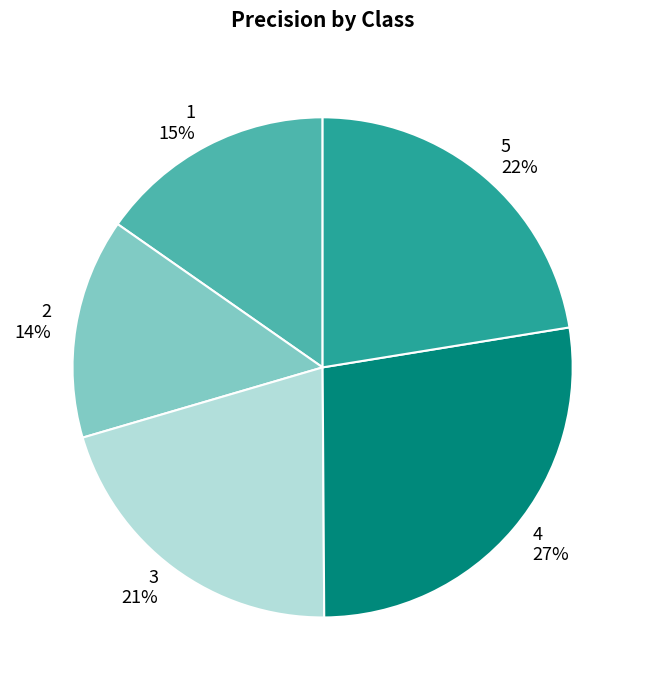

What percentage is the 3 slice, to the nearest percent?

21%